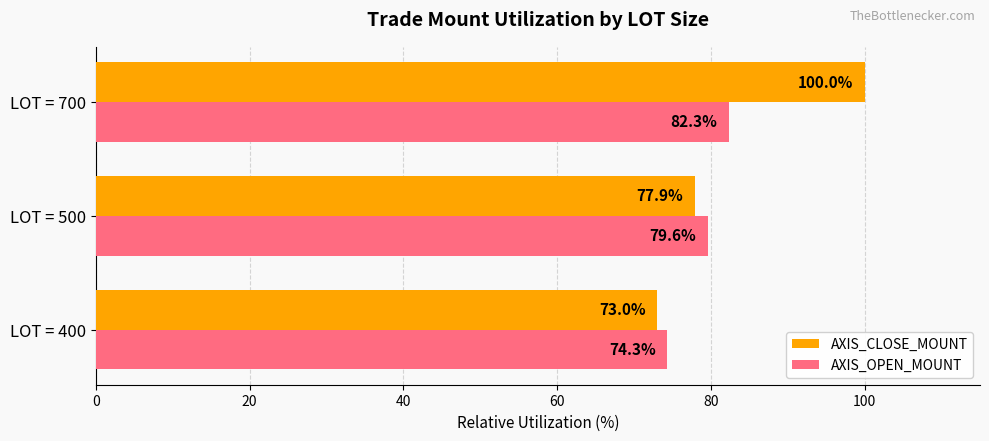

What are all the series names shown in the legend?

AXIS_CLOSE_MOUNT, AXIS_OPEN_MOUNT